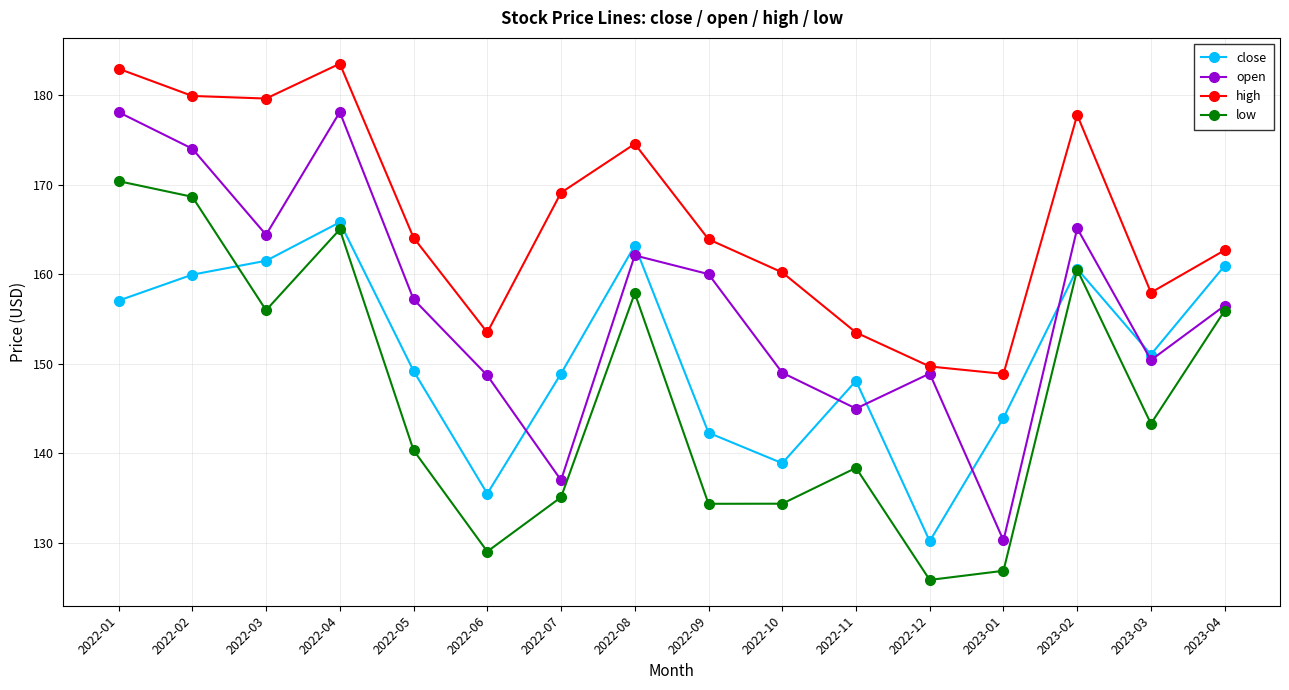

How many interior local peaks does the high series have?

3